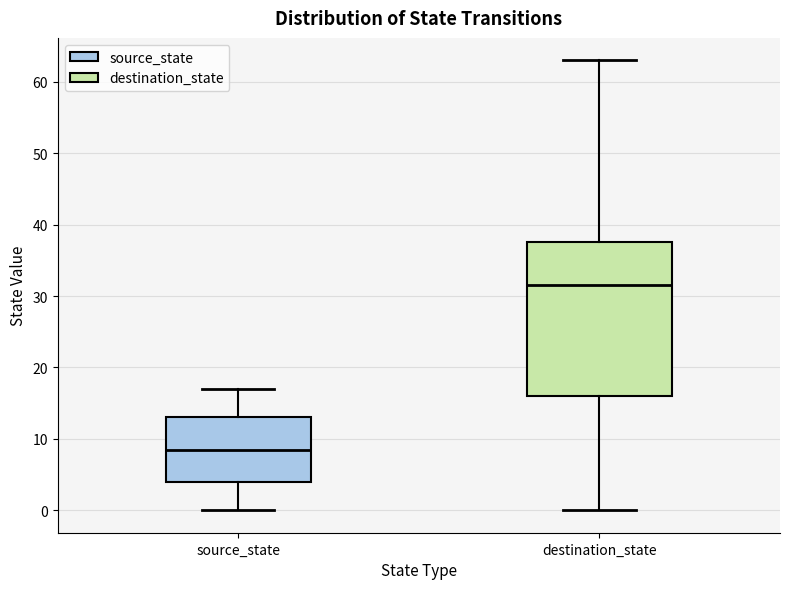

Comparing the boxes themselves (not the whiskers), which one is the tallest?

destination_state